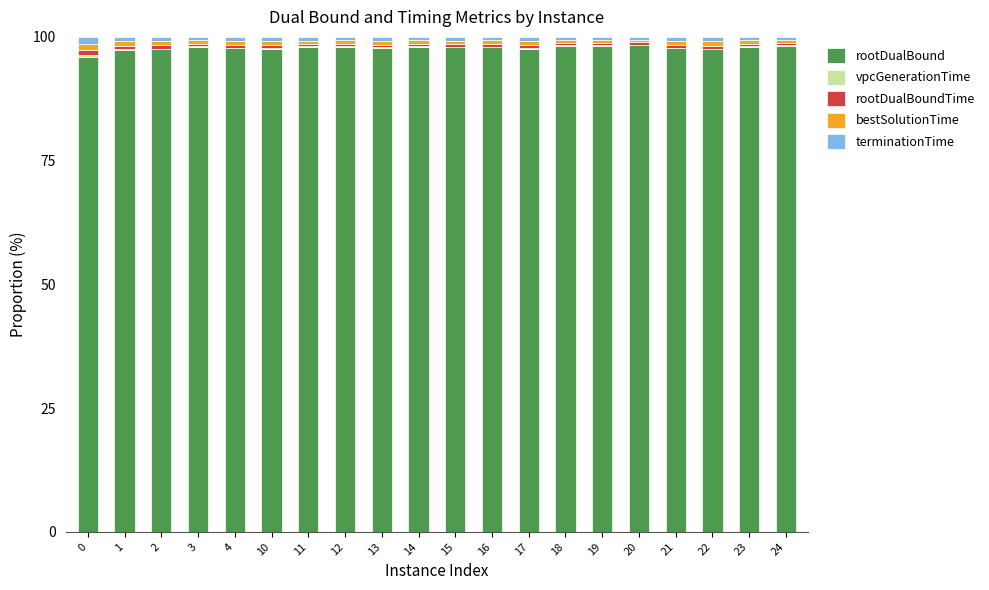

The rootDualBound series shows 52.0 at 13. True or false?

False